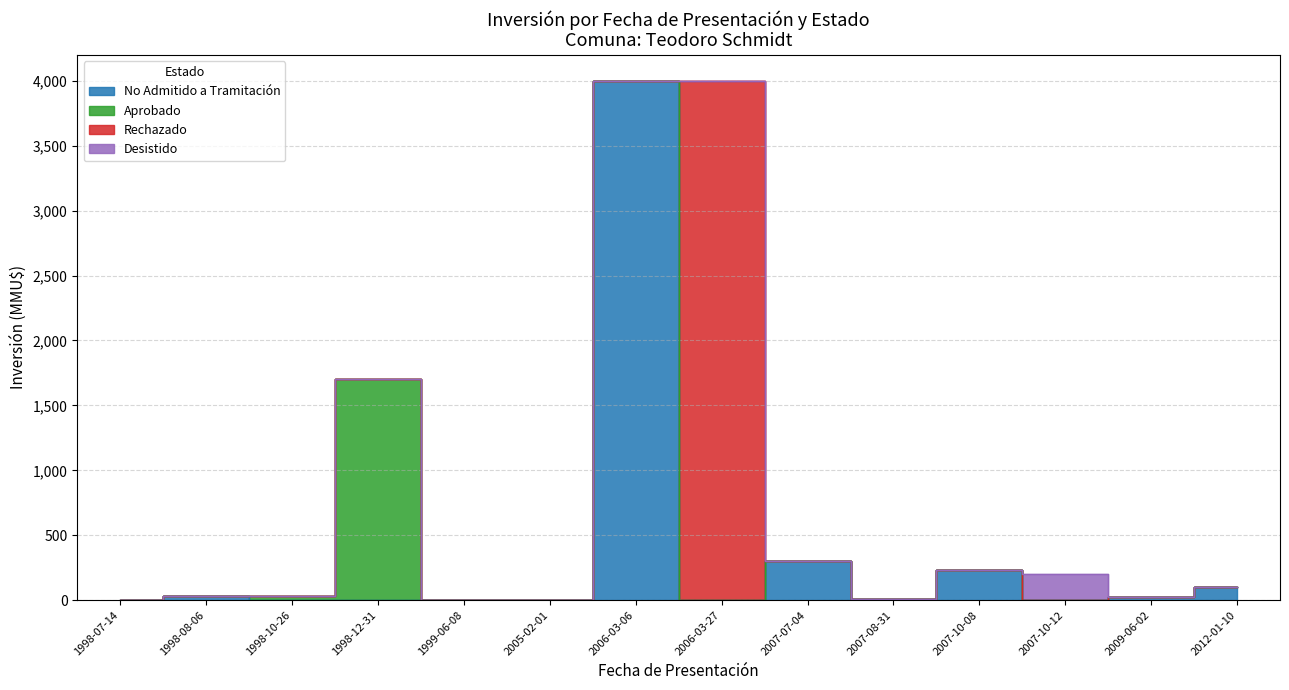

The Desistido series shows 116 at 2007-07-04. True or false?

False